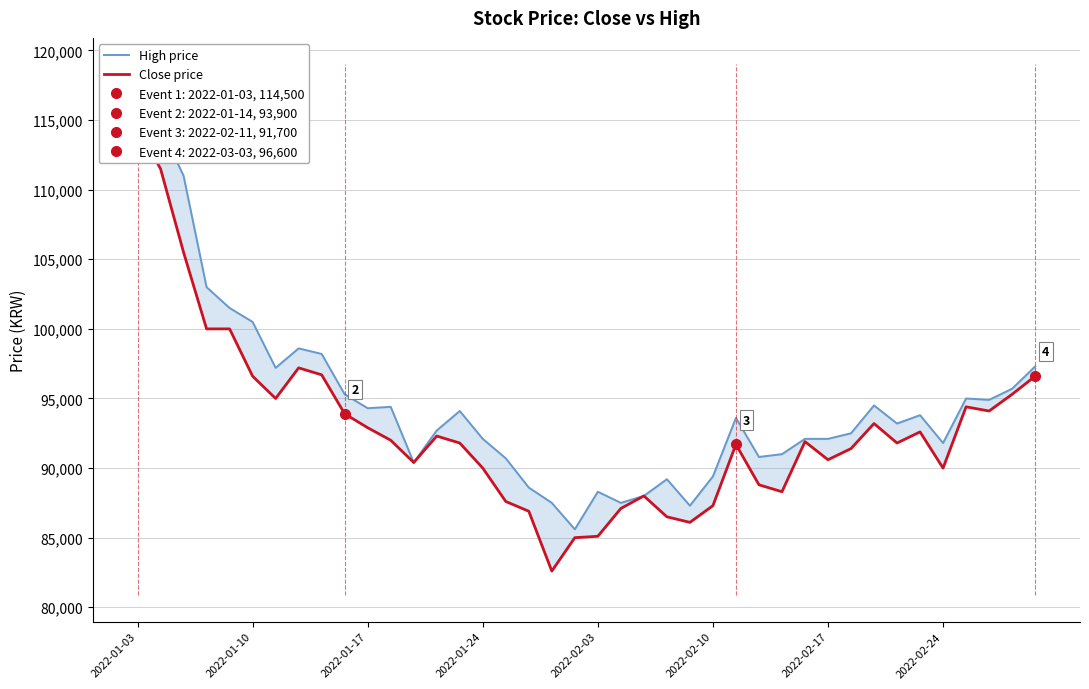

The value of Close price at 32 is 93200. True or false?

True